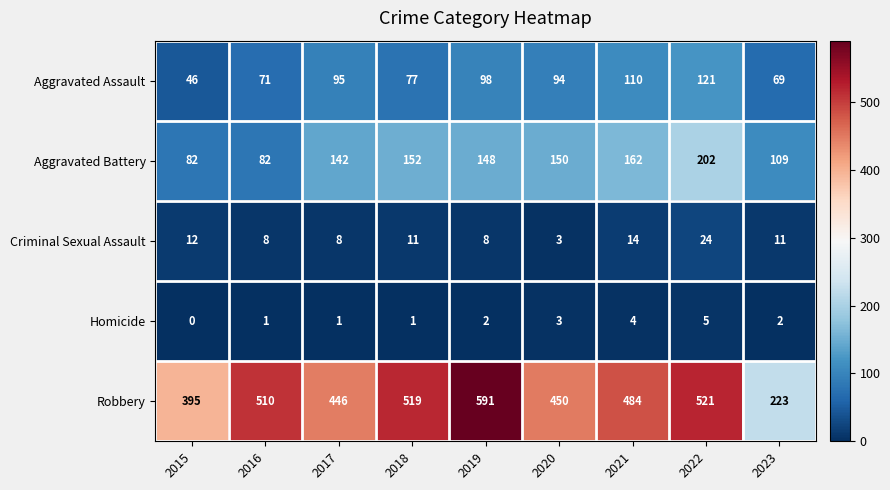

What is the difference between the Criminal Sexual Assault values at 2020 and 2021?

11